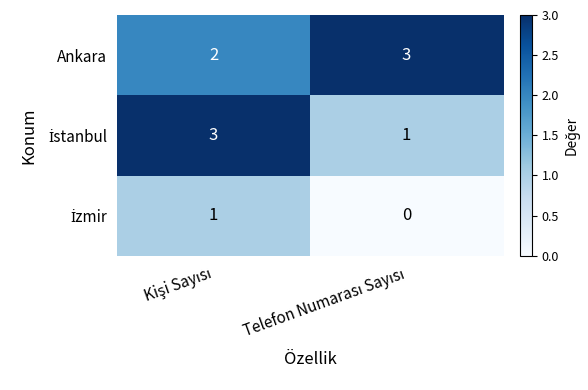

Which series has the largest total across all categories?

Ankara